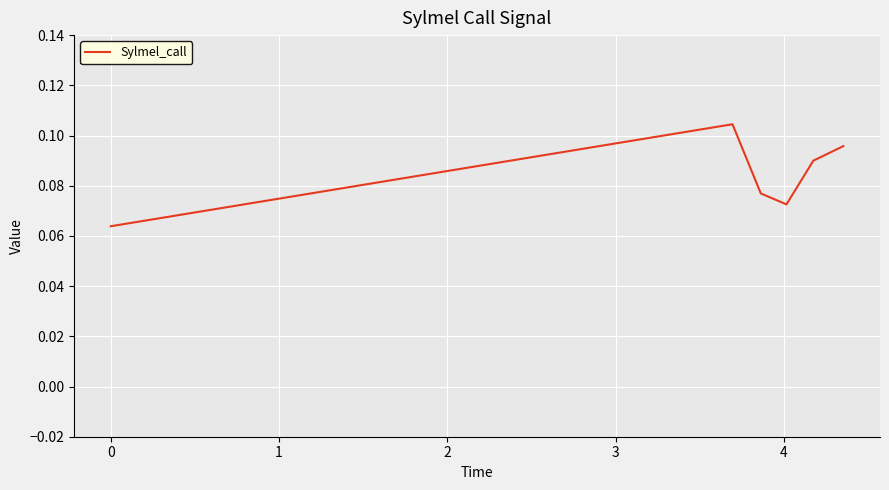

How many values are between 0 and 1?

6